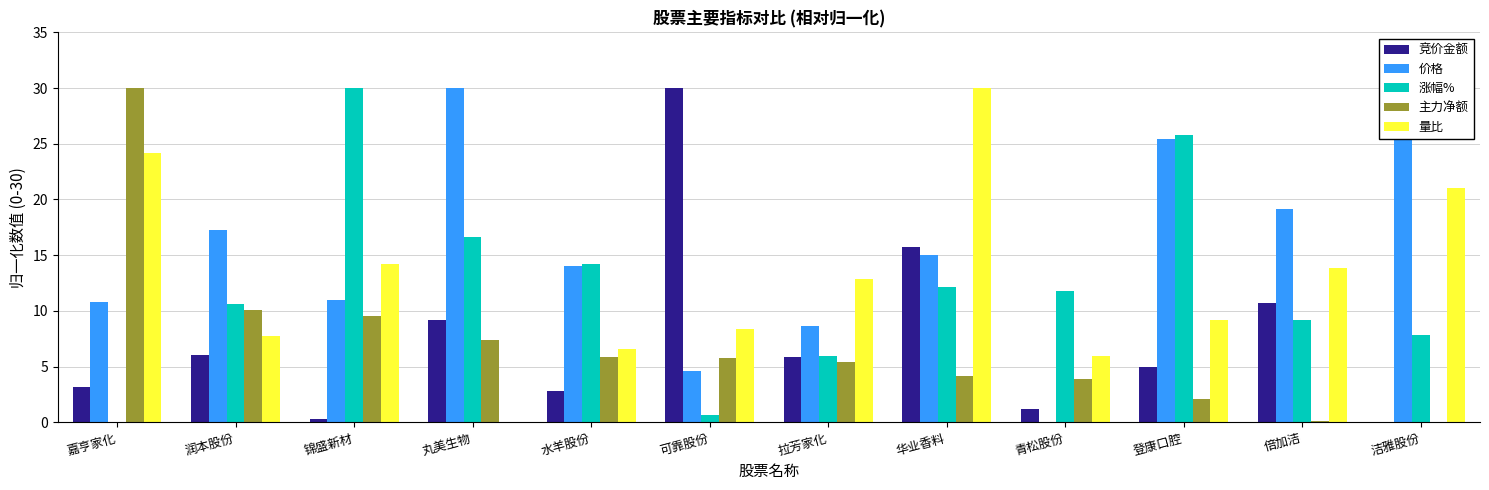

Between 润本股份 and 可靠股份, which series saw the biggest shift?

竞价金额